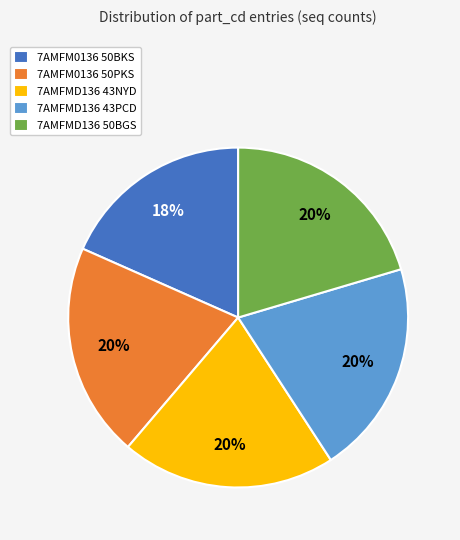

How many segments does this pie chart have?

5